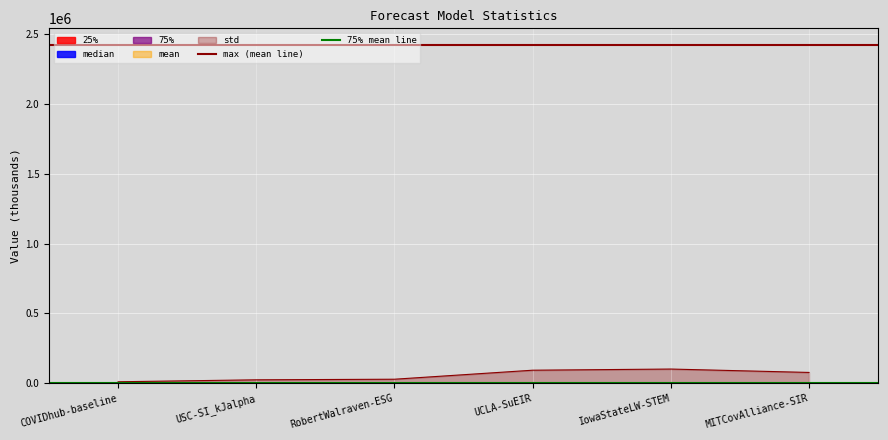

At which category does the chart reach its minimum across all series?

COVIDhub-baseline